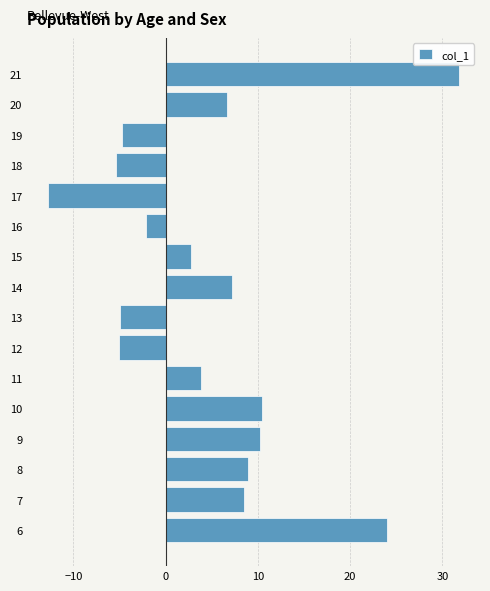

The chart shows a value of 1.1 at 15. True or false?

False